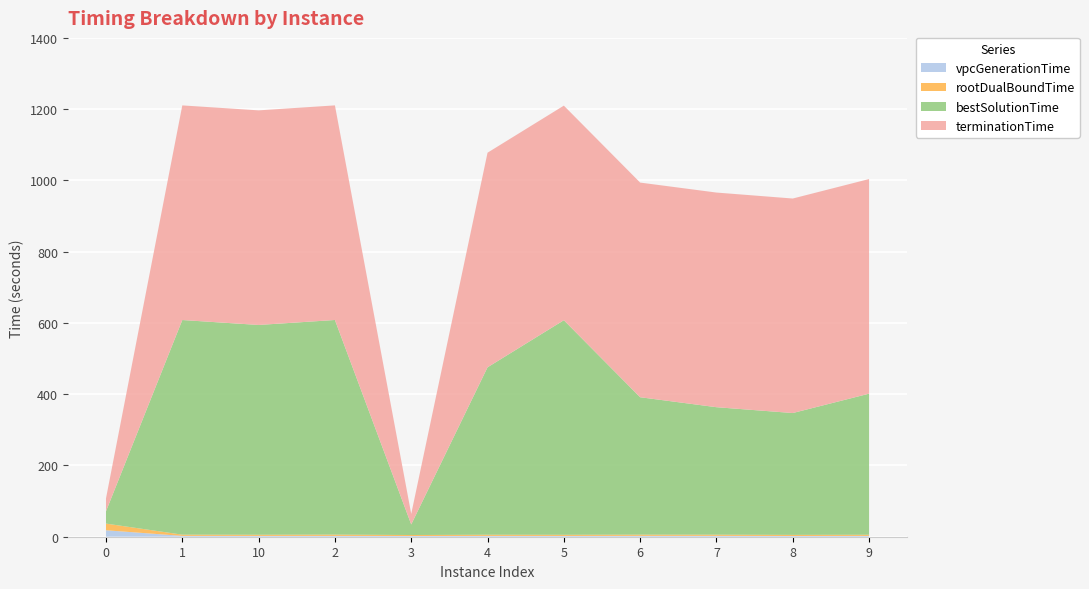

Reading left to right, what are all the values shown in this chart?

vpcGenerationTime: 18.1	2.4	2.3	2.3	2.0	2.3	2.2	2.4	2.4	2.0	2.3
rootDualBoundTime: 18.8	3.4	3.2	3.6	2.8	3.3	3.2	3.4	3.3	3.1	3.2
bestSolutionTime: 34.5	602.4	588.8	602.3	29.7	469.9	602.2	385.7	357.8	342.0	396.0
terminationTime: 36.2	602.4	602.3	602.3	29.7	602.3	602.2	602.4	602.4	602.1	602.3